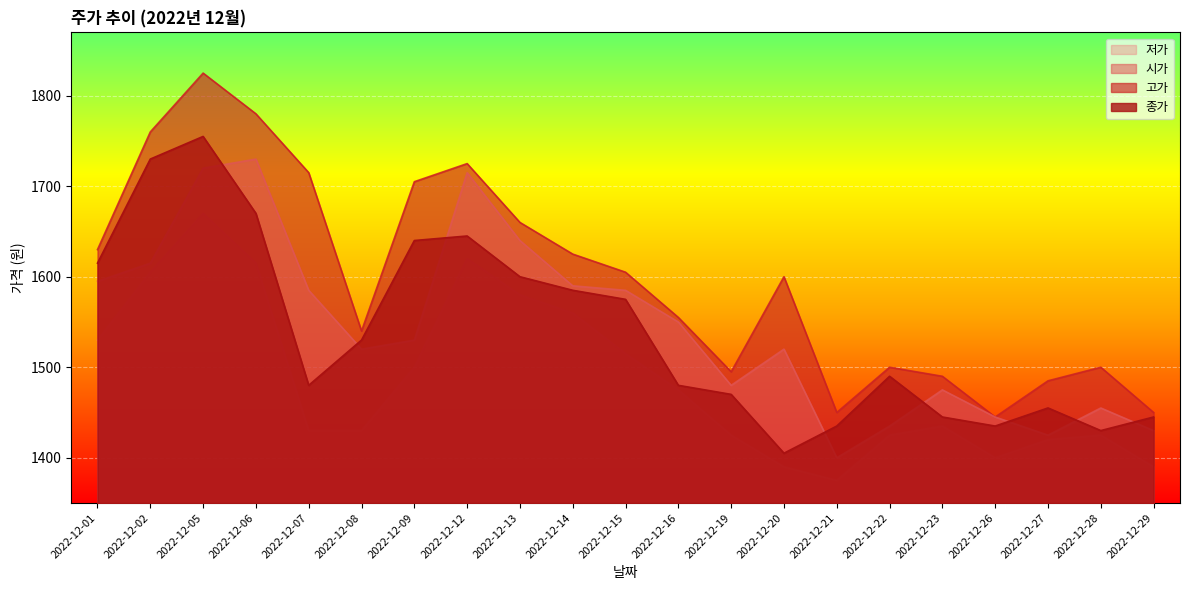

What are all the series names shown in the legend?

저가, 시가, 고가, 종가